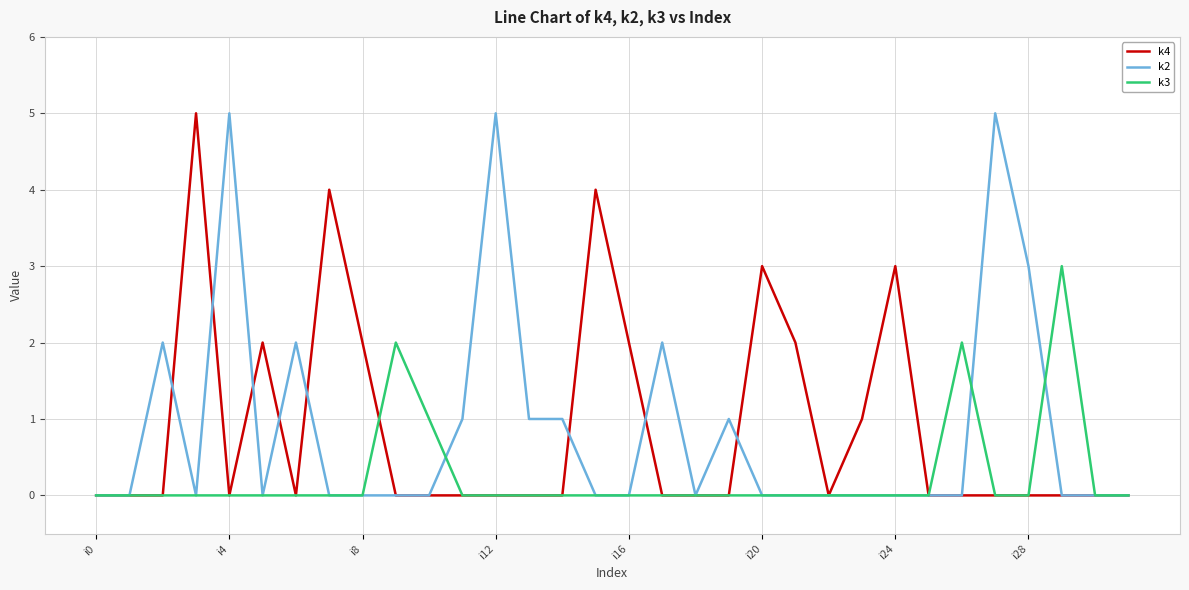

How many lines are shown in the chart?

3